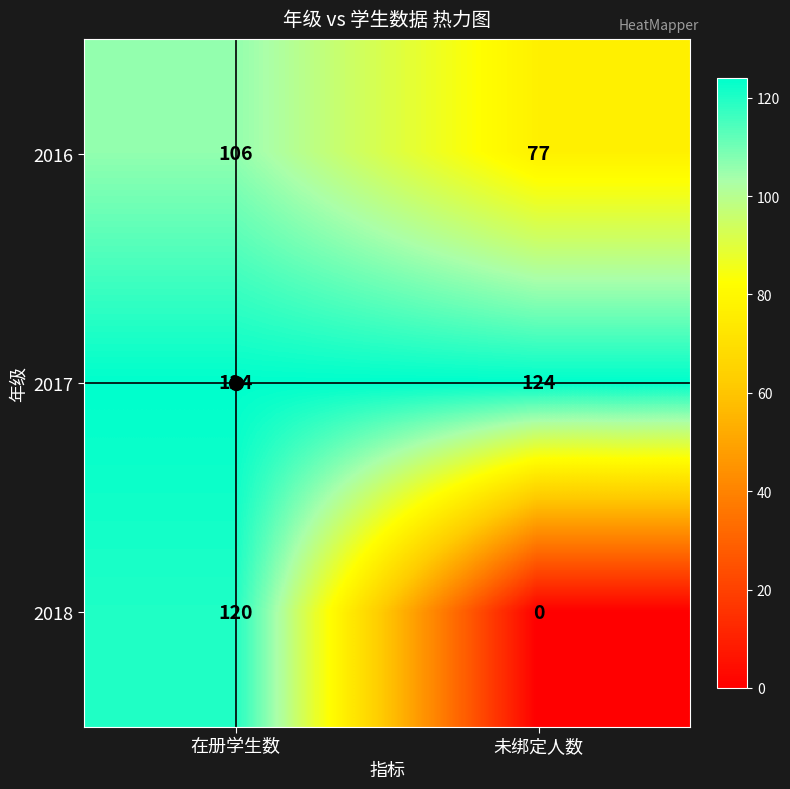

What is the greatest value displayed?

124